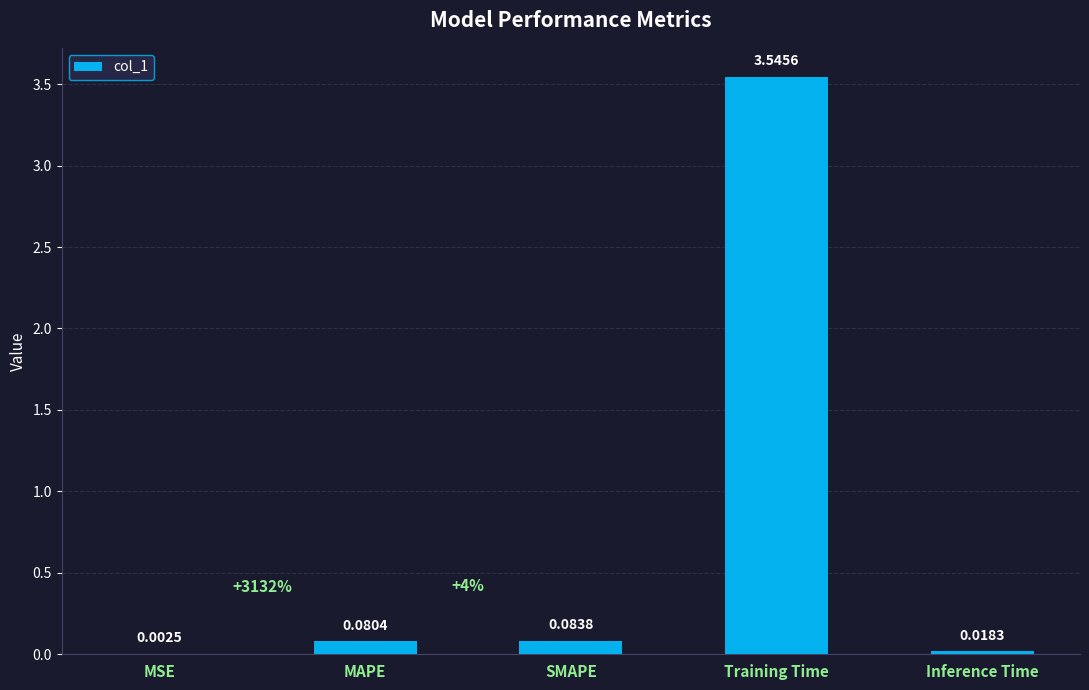

Between Training Time and SMAPE, which is larger?

Training Time